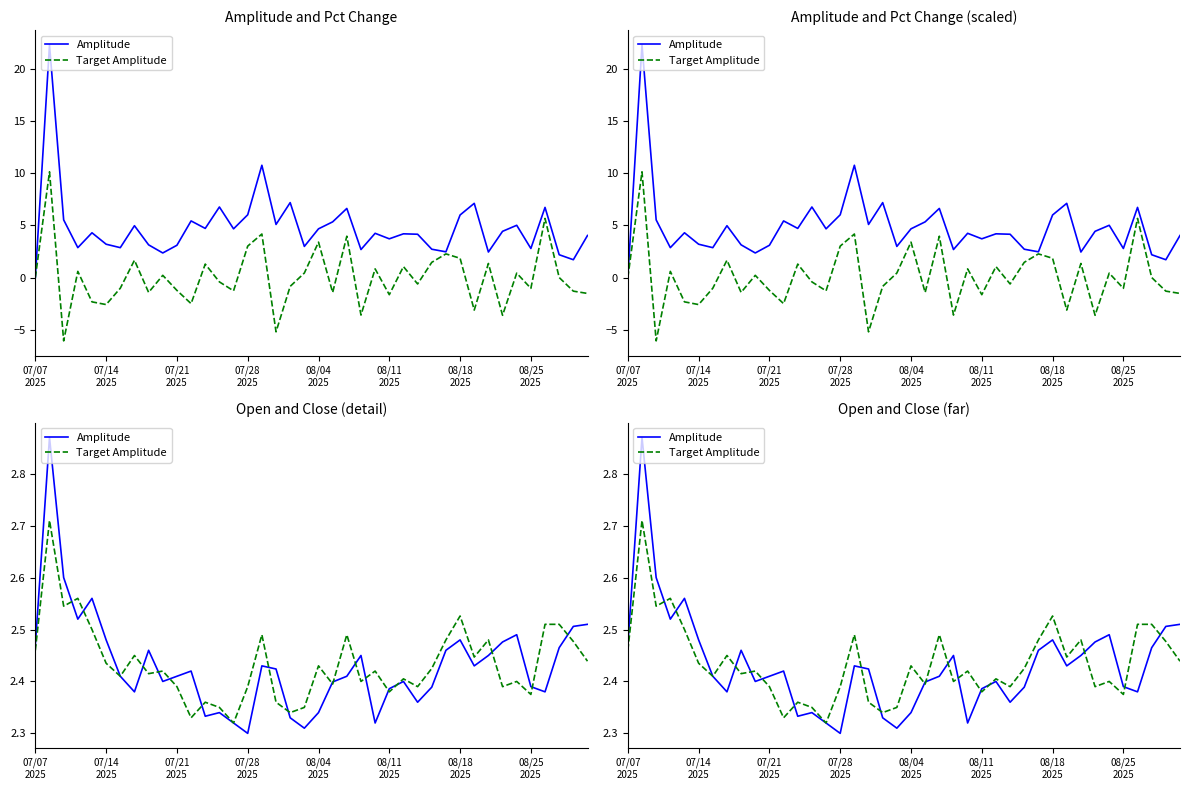

Is it true that Target Amplitude equals 3.1 at 18?

False